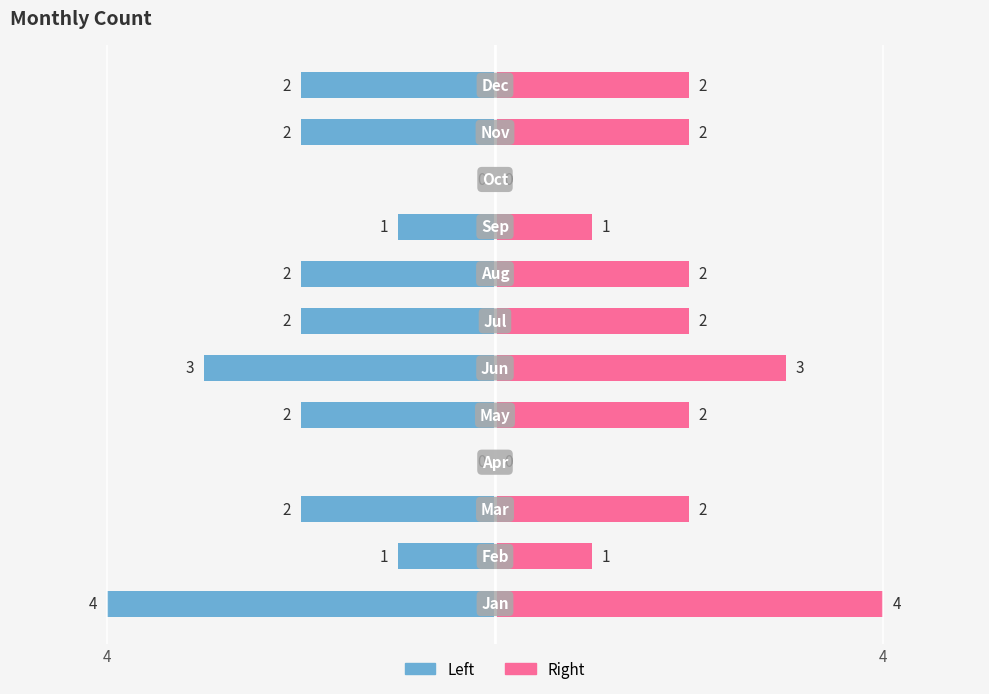

Is it true that Count (Right) equals 2 at 4?

False